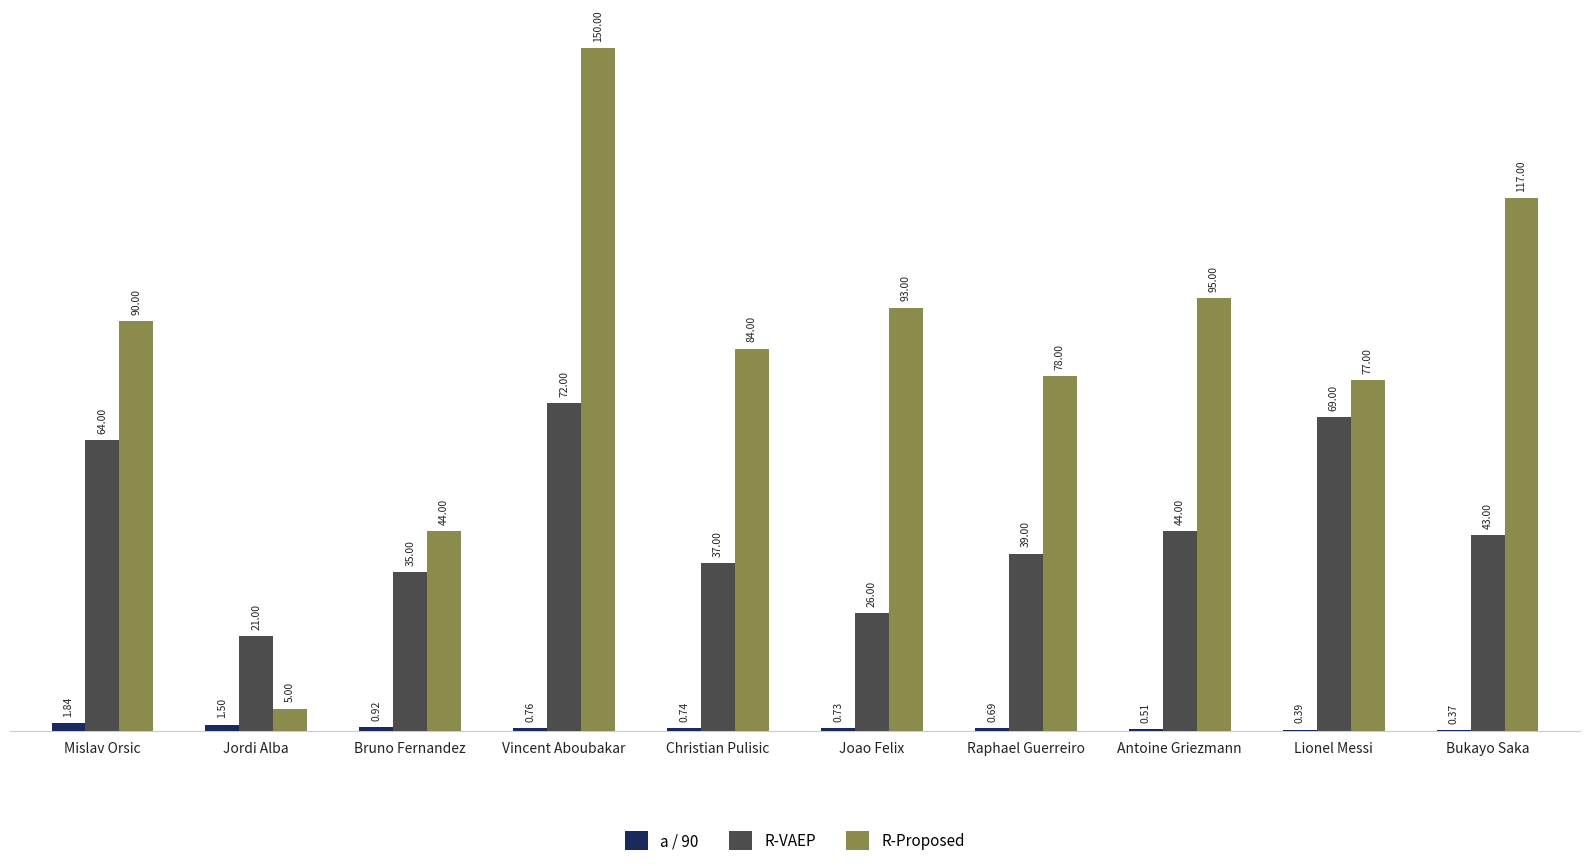

What is the sum of all R-Proposed values?

833.0